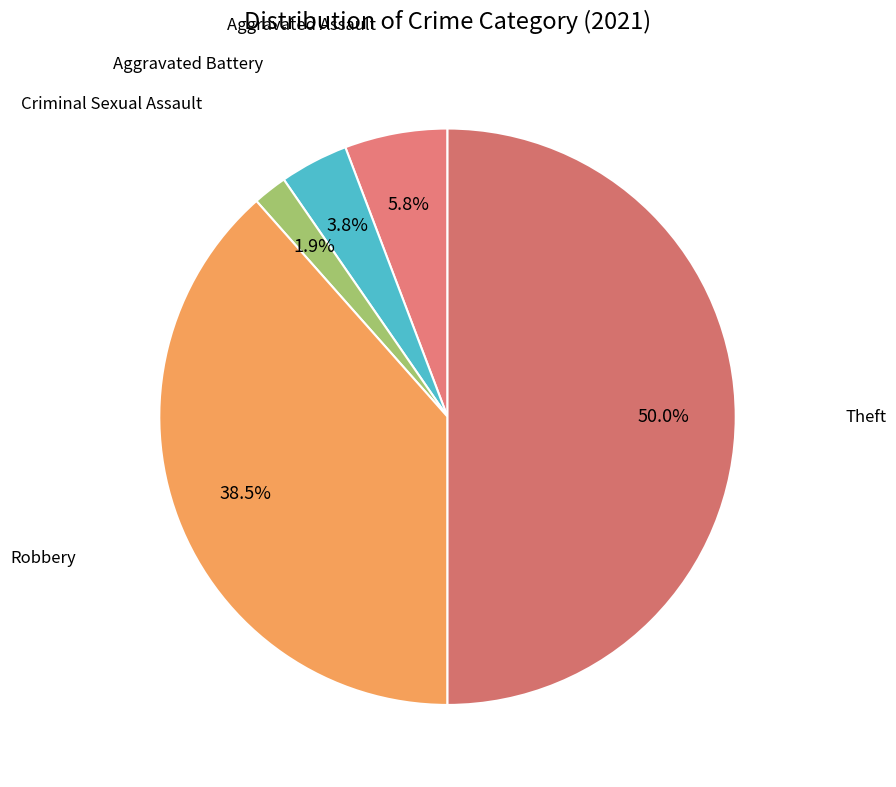

Count the number of slices in the pie.

5